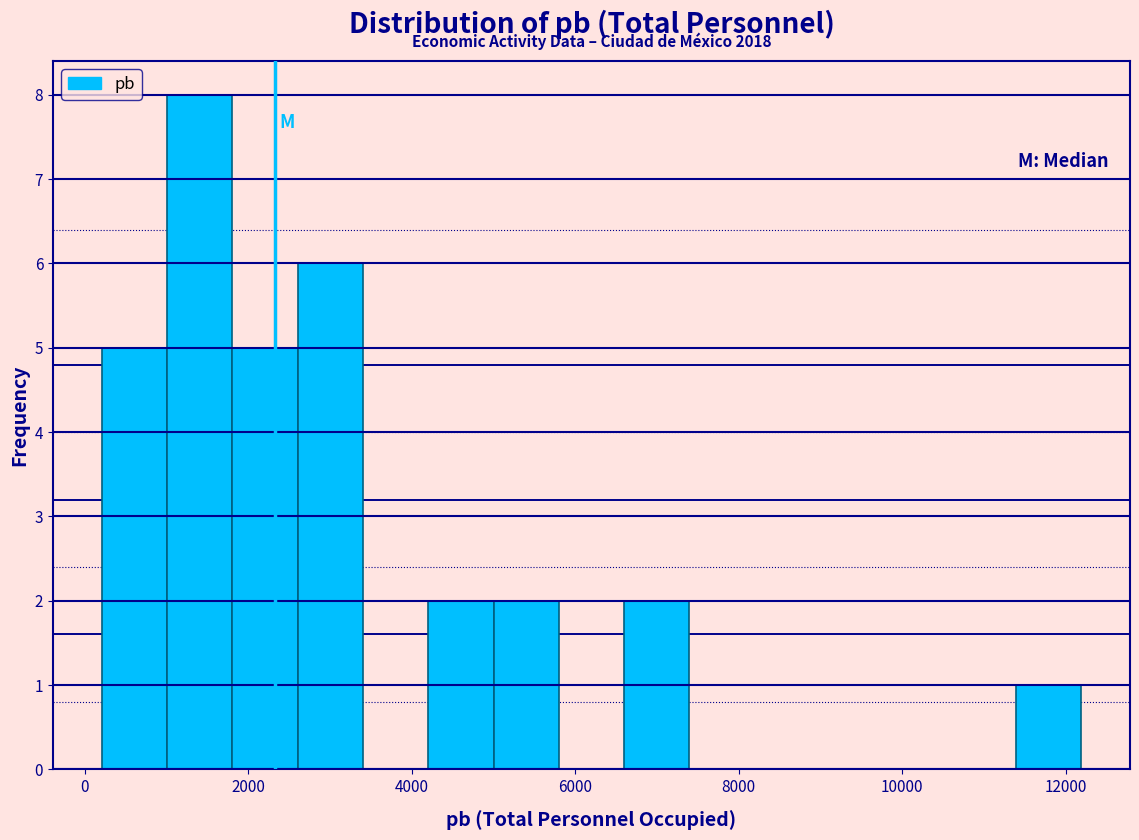

Read against the x-axis, roughly where is the centre of the tallest bar?

1400